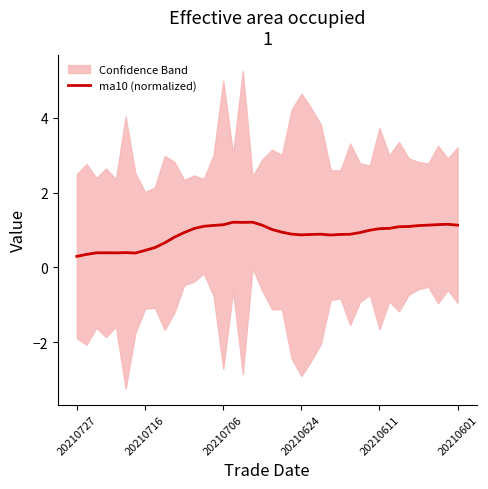

What is the sum of all values?

35.1